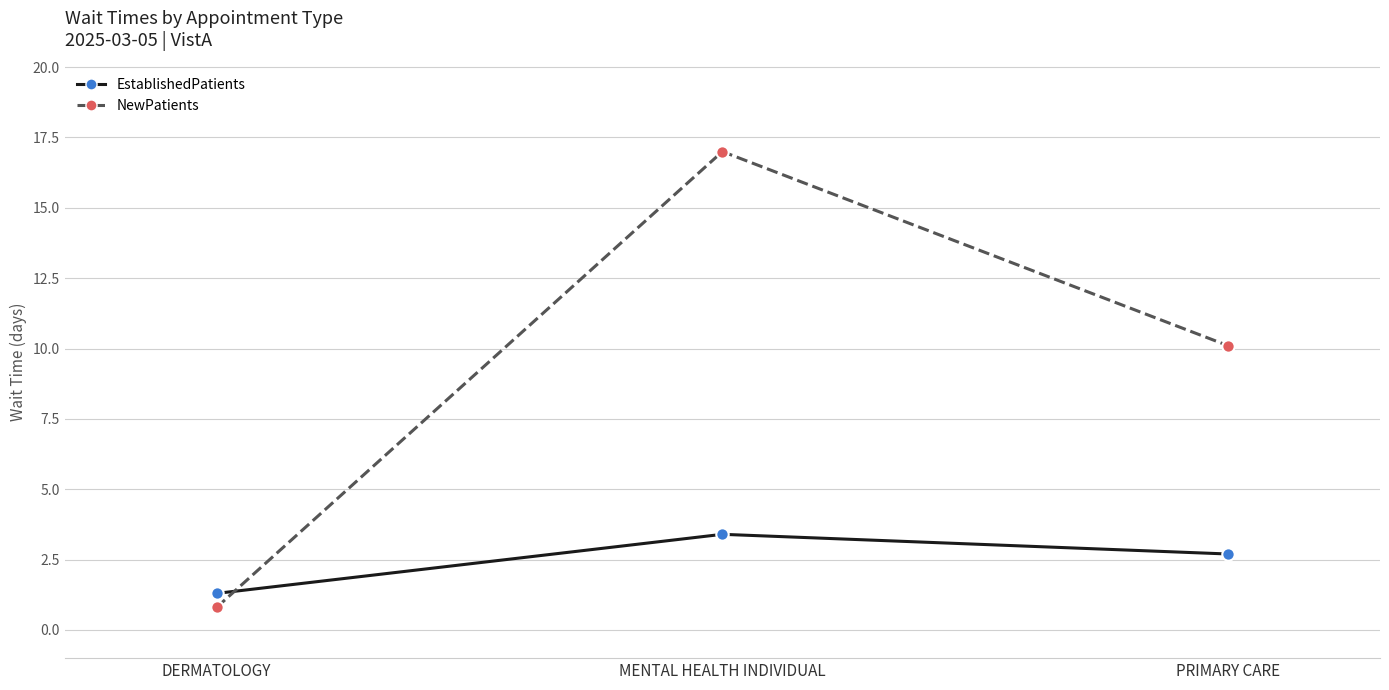

At which category is the sum across all series the highest?

MENTAL HEALTH INDIVIDUAL